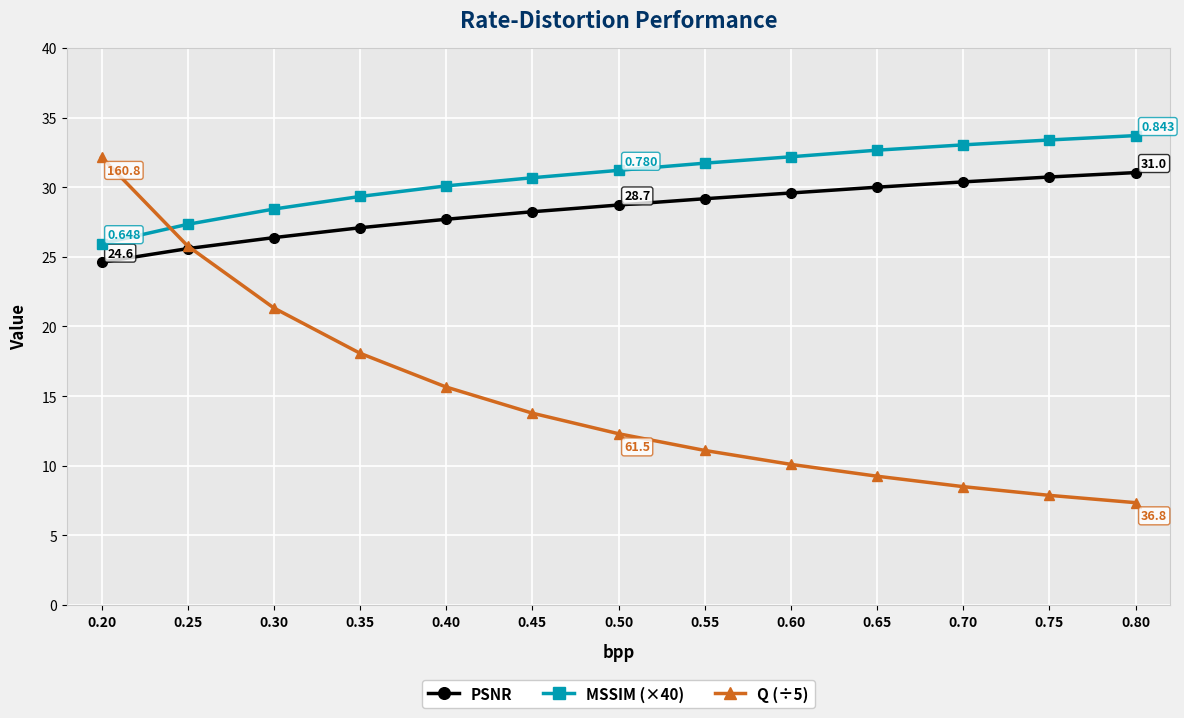

The value of MSSIM (×40) at 0.80 is 55.5. True or false?

False